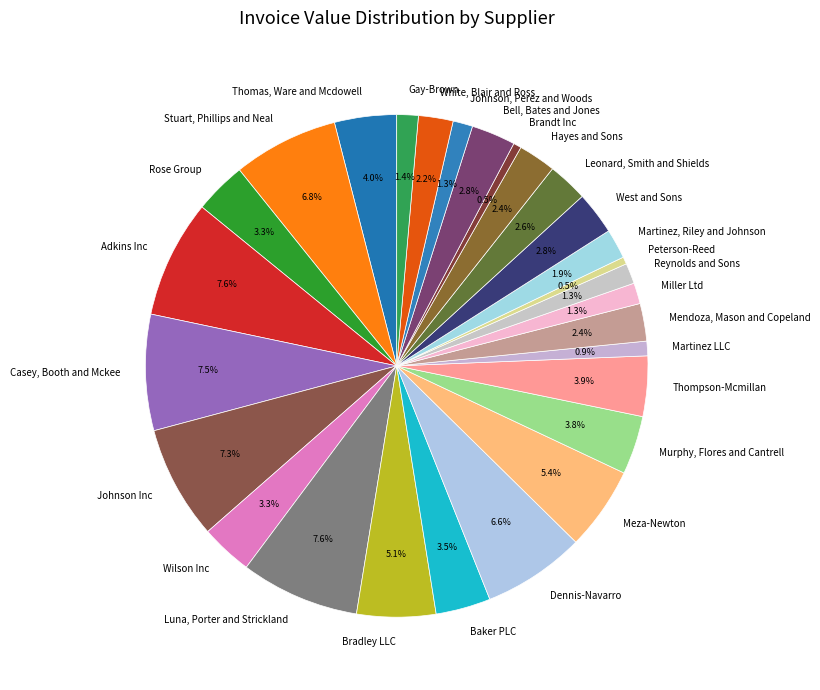

How many slices are in this pie chart?

28